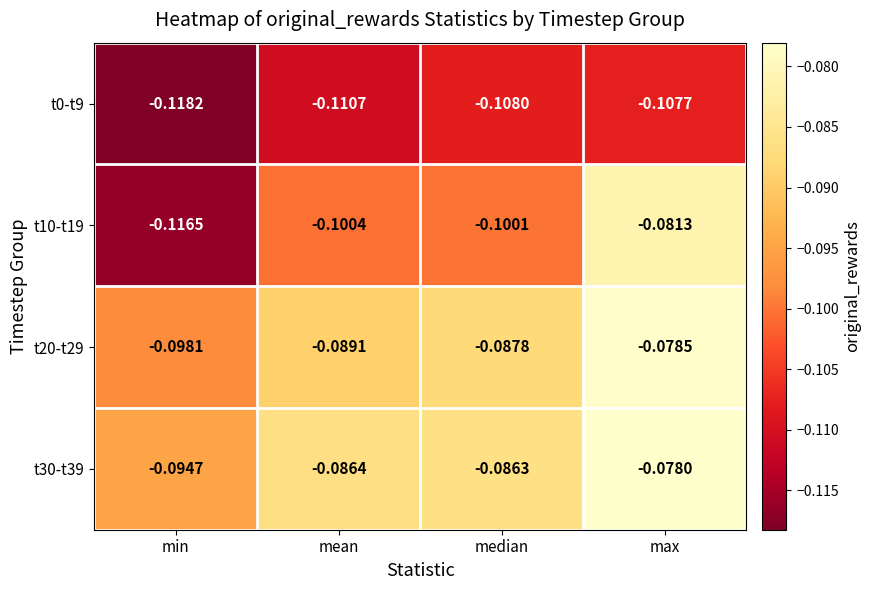

Which series has the widest spread of values?

t10-t19